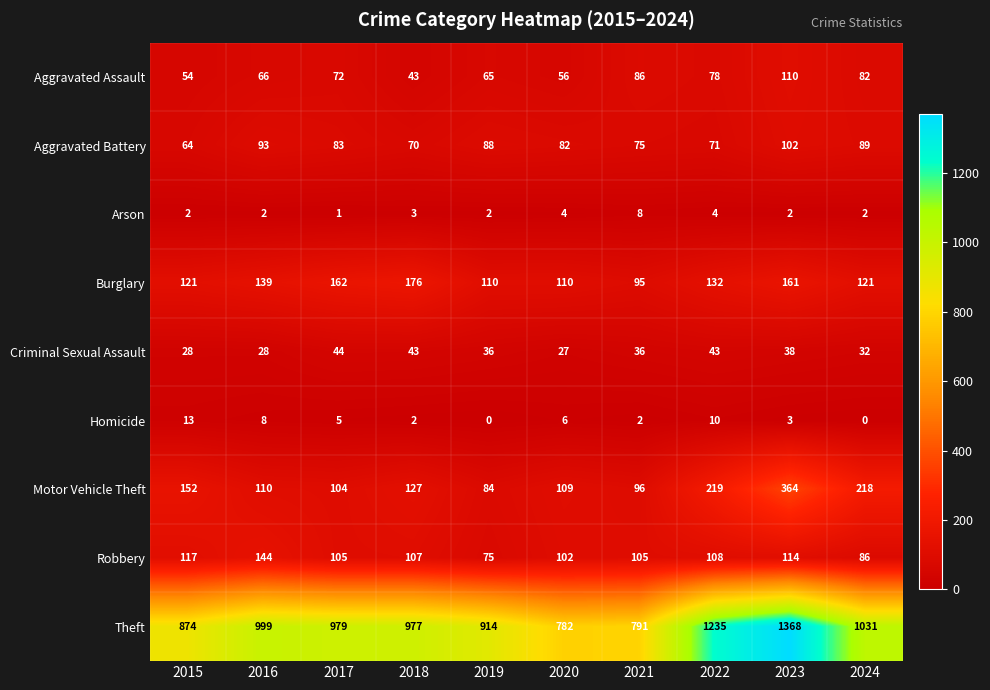

Which series has the largest total across all categories?

Theft